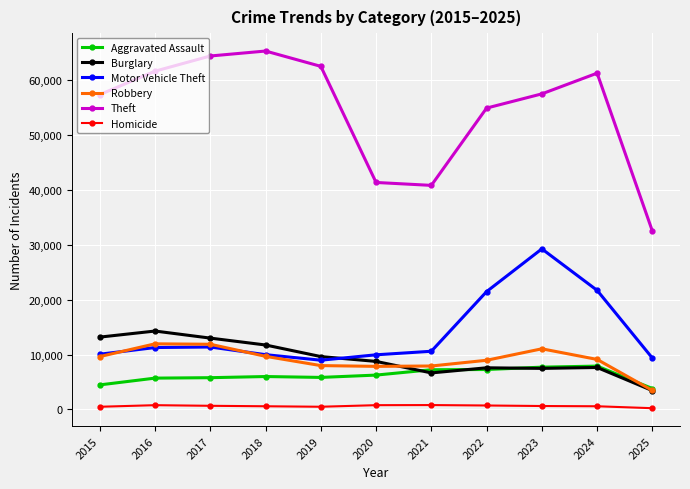

Which series has the widest spread of values?

Theft